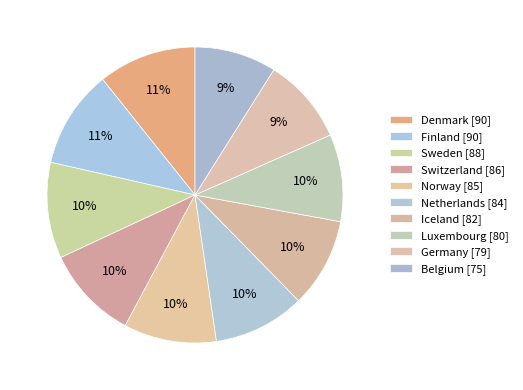

What portion of the pie excludes Belgium?

91.1%